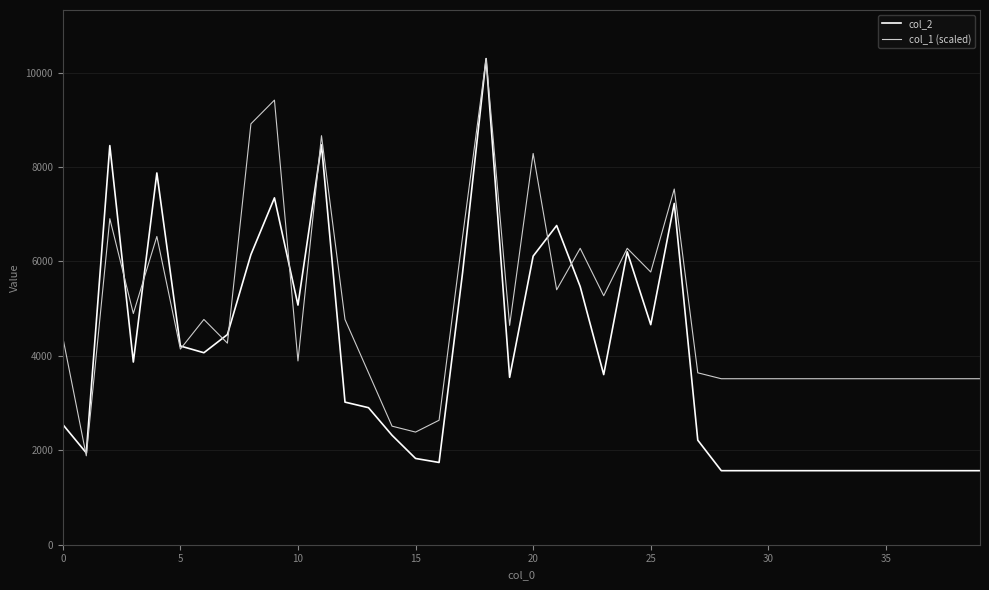

At how many categories does at least one series exceed 7985?

6